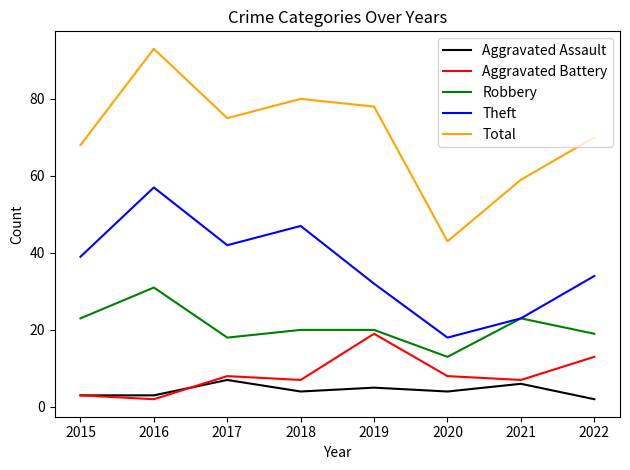

What is the greatest value displayed?

93